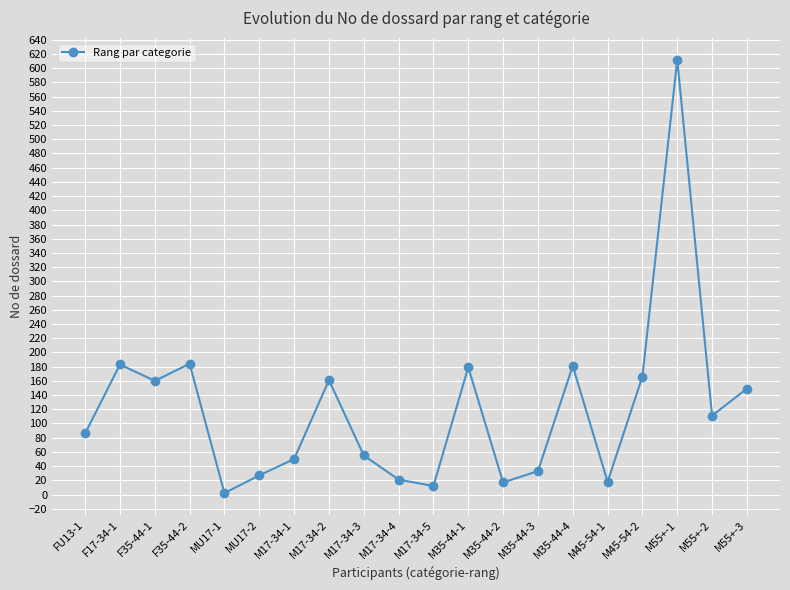

What is the maximum value shown in the chart?

612